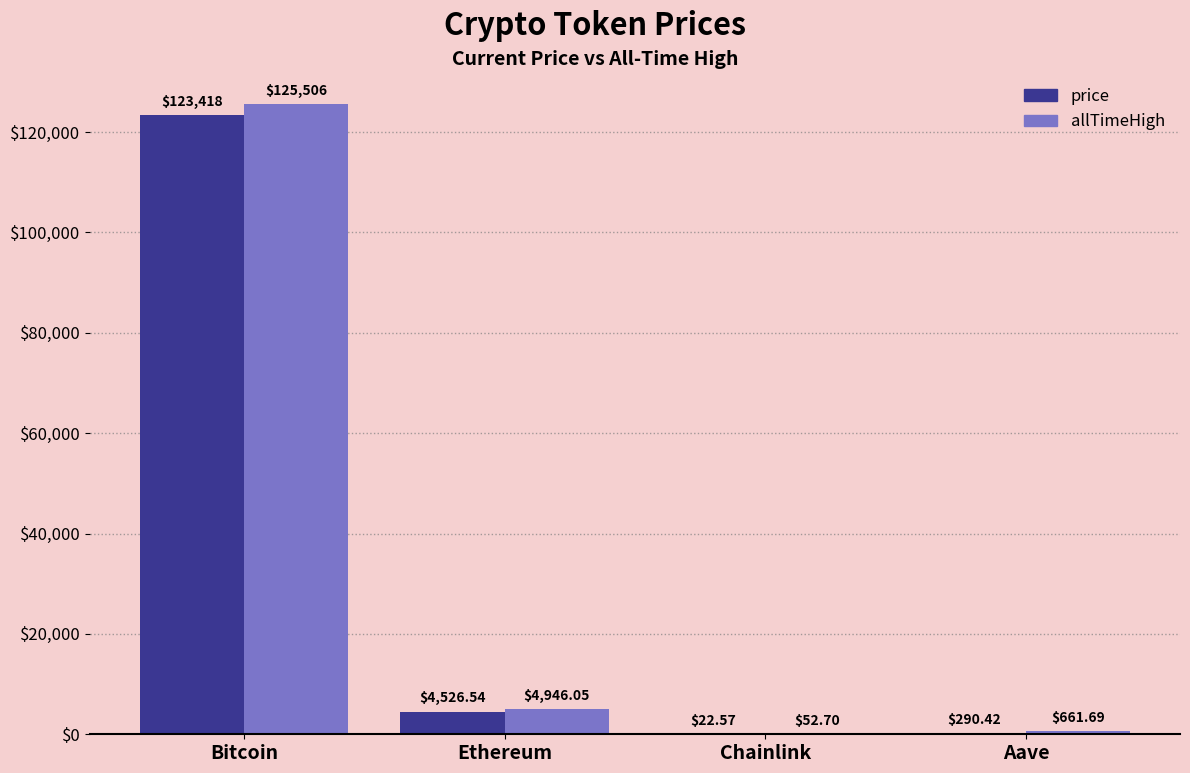

Where is price nearest to the value 61720?

Ethereum